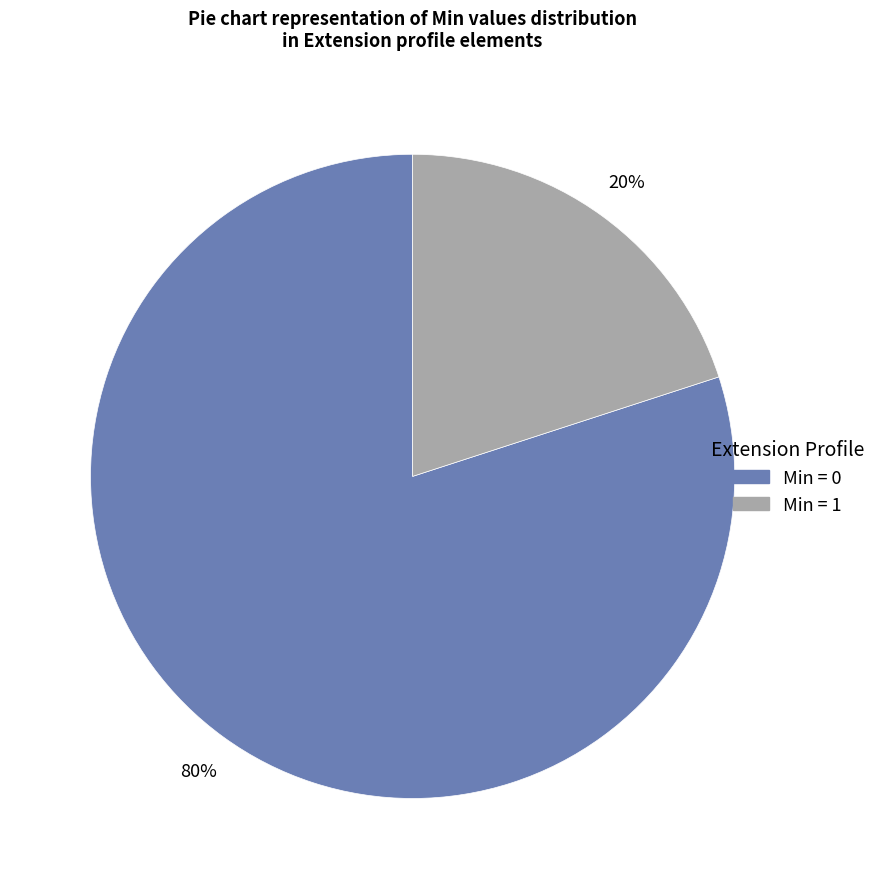

Is there any slice that represents more than half of the pie?

Yes